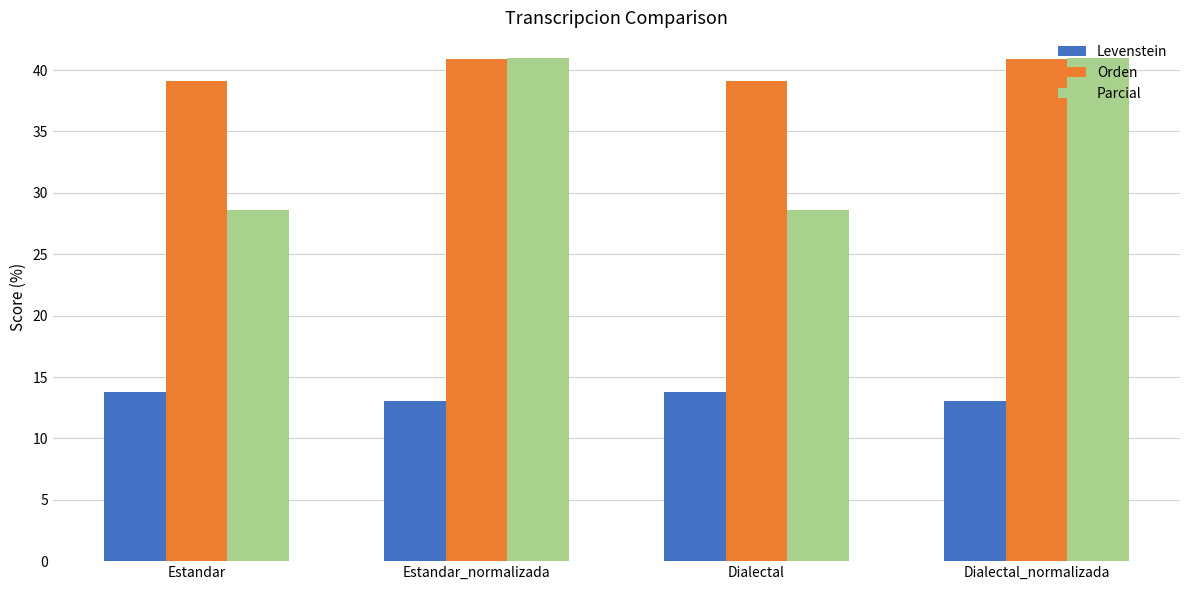

What are all the series names shown in the legend?

Levenstein, Orden, Parcial